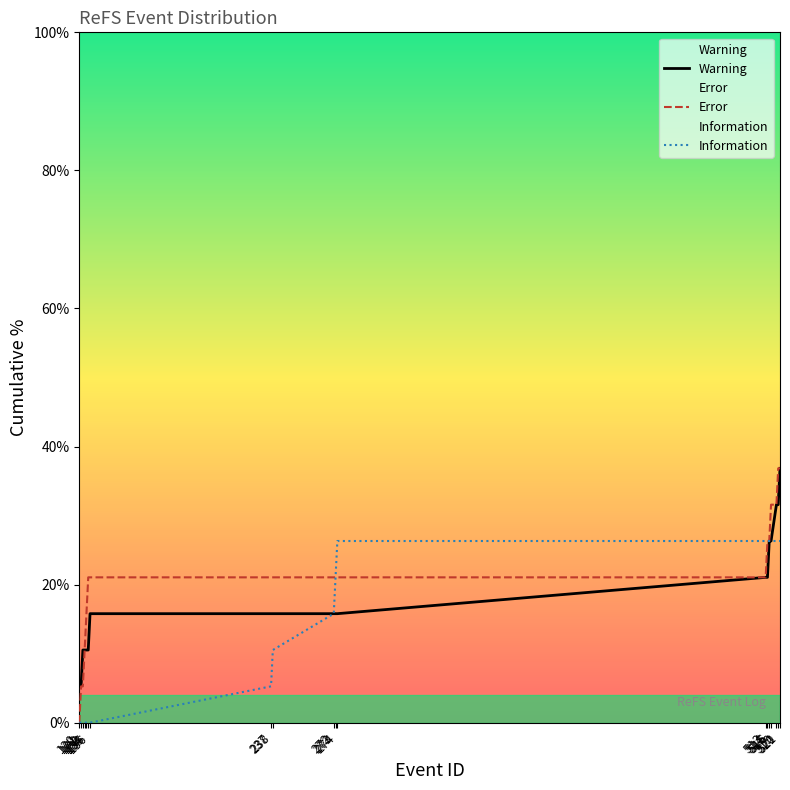

What is the sum of the Information values at 274 and 238?

36.8